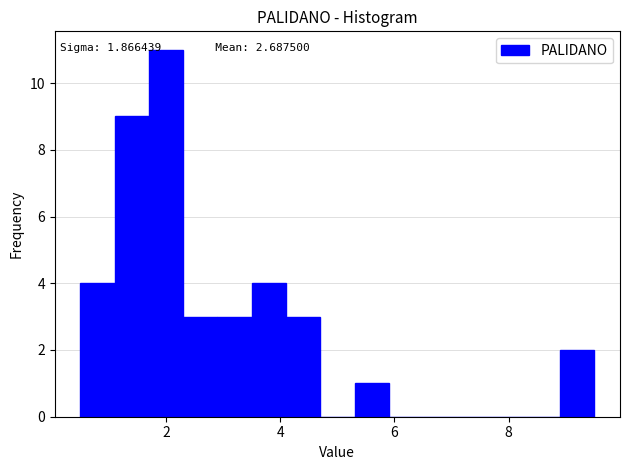

Around what value on the x-axis is the tallest bar? Give the approximate position of its centre, as read against the axis.

2.0